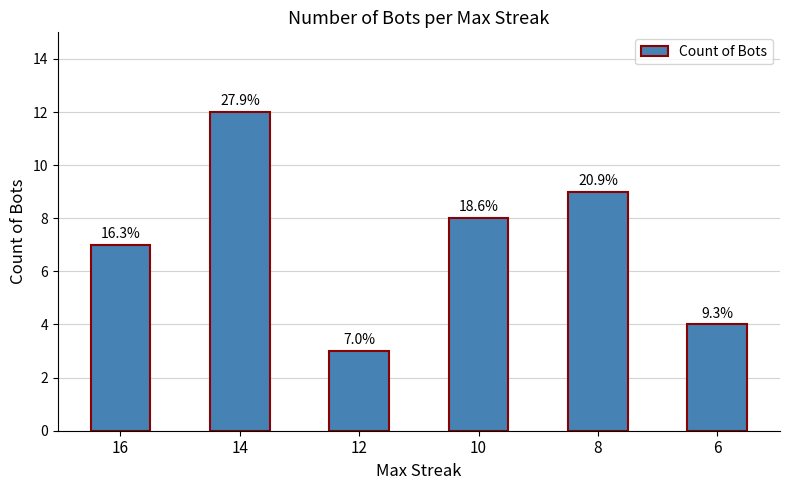

What is the value of the 1st bar from the left?

7